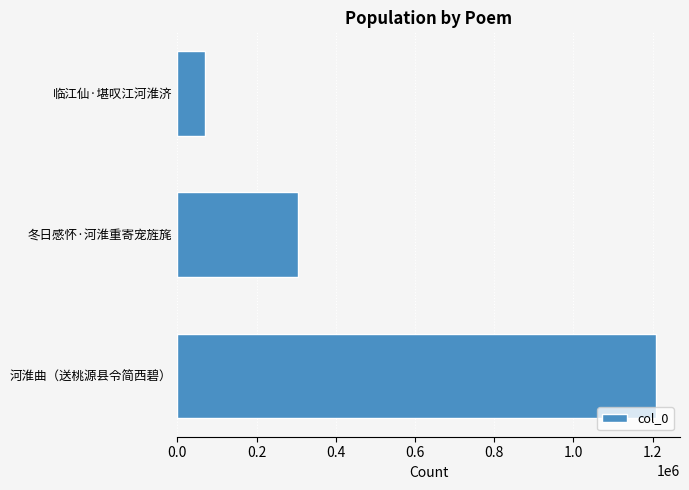

Count the number of data series in this chart.

1